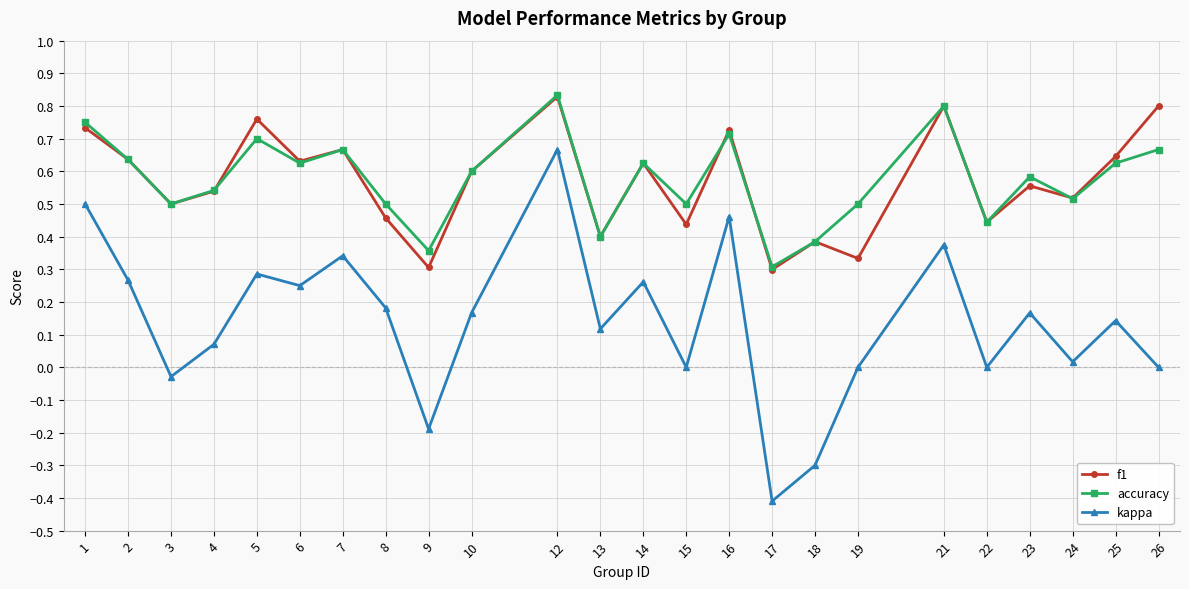

What is the total value across all series at 26?

1.5